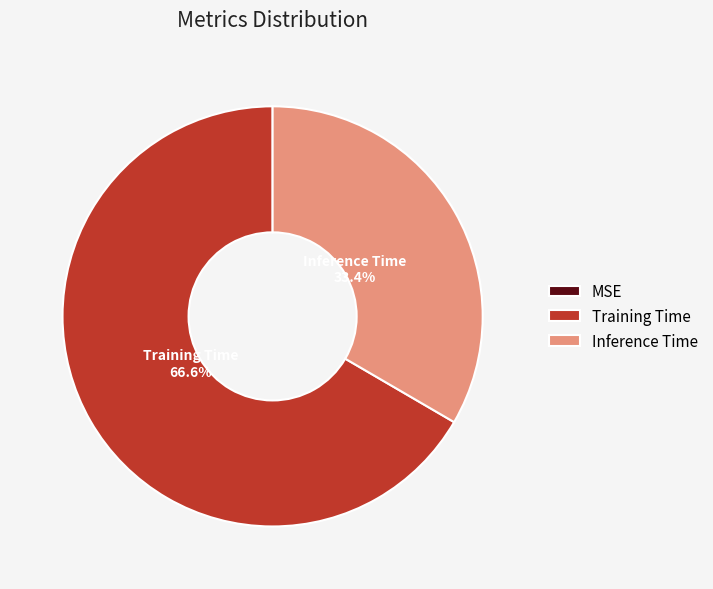

The Inference Time slice represents 27% of the pie. True or false?

False